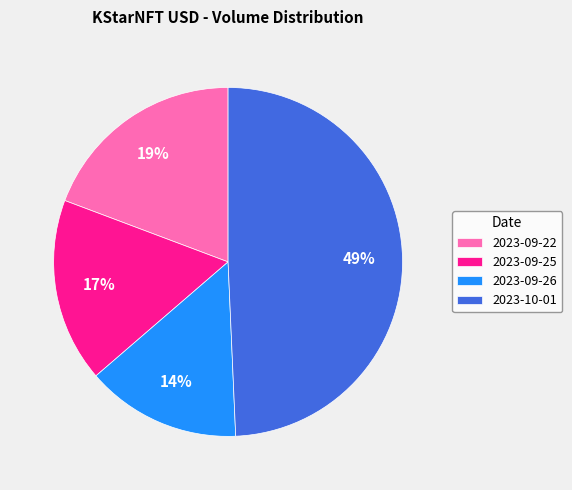

Which category has the smallest portion of the pie?

2023-09-26